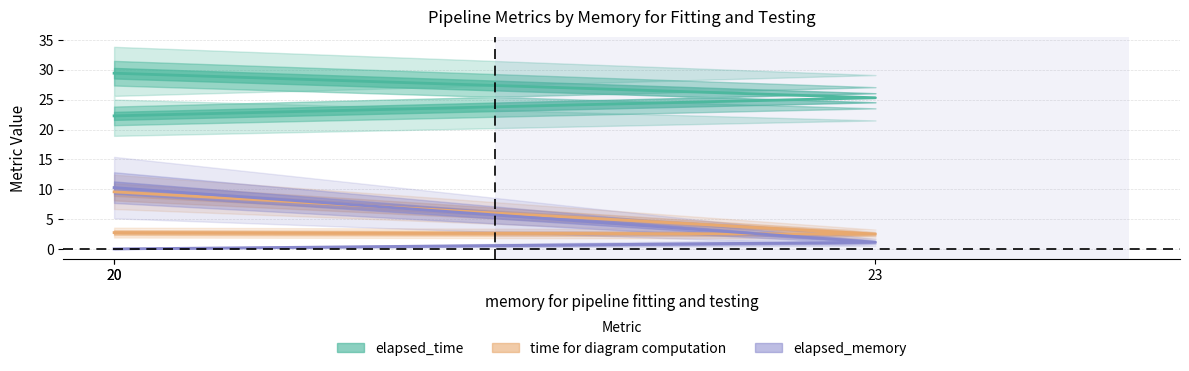

Reading left to right, transcribe all the data shown in this chart.

elapsed_time: 20=22.3	23=25.3	20=29.4
time for diagram computation: 20=2.8	23=2.5	20=9.6
elapsed_memory: 20=10.3	23=1.1	20=0.0